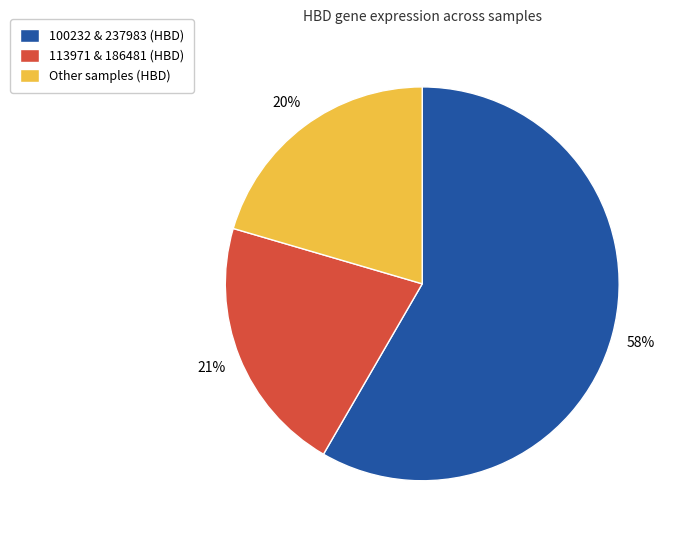

True or false: 100232 & 237983 (HBD) accounts for 46% of the total.

False